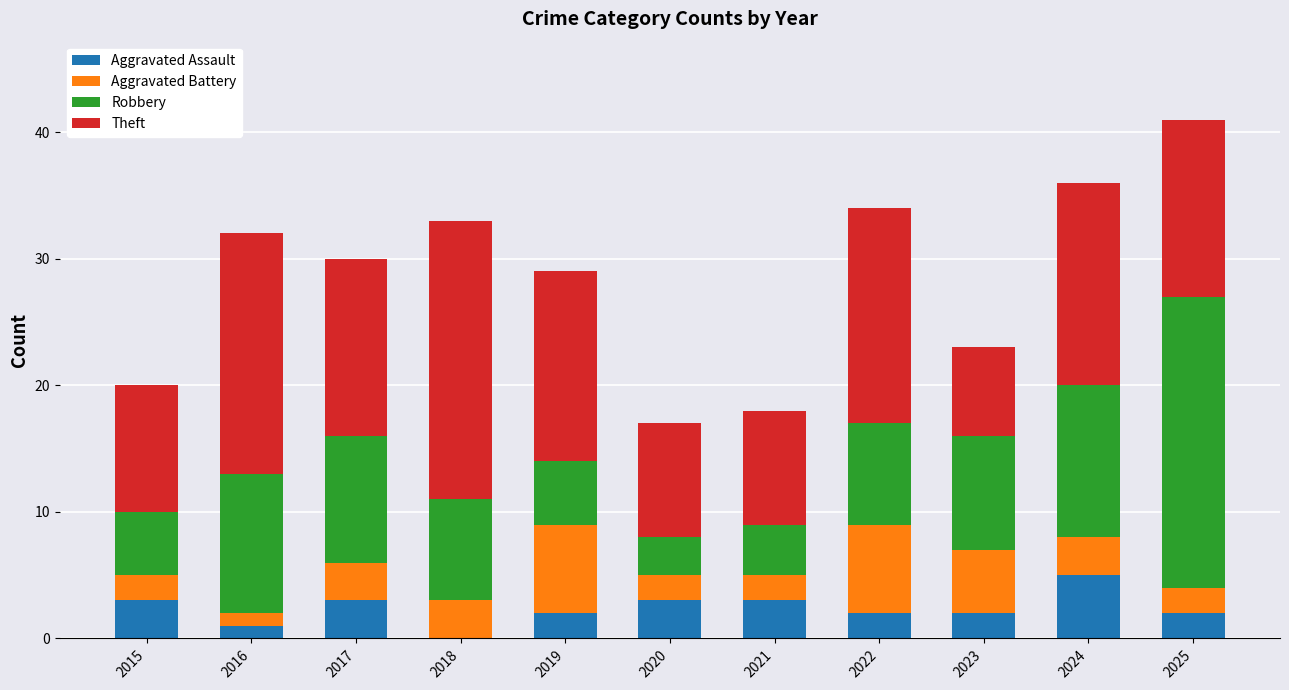

Are the bars grouped side by side (vs. stacked)?

No